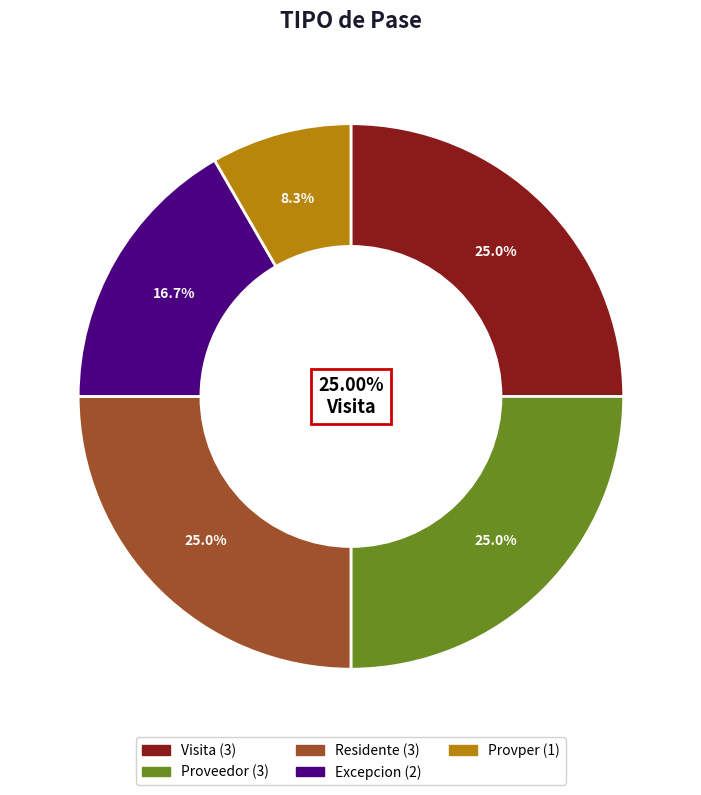

Count the number of slices in the pie.

5